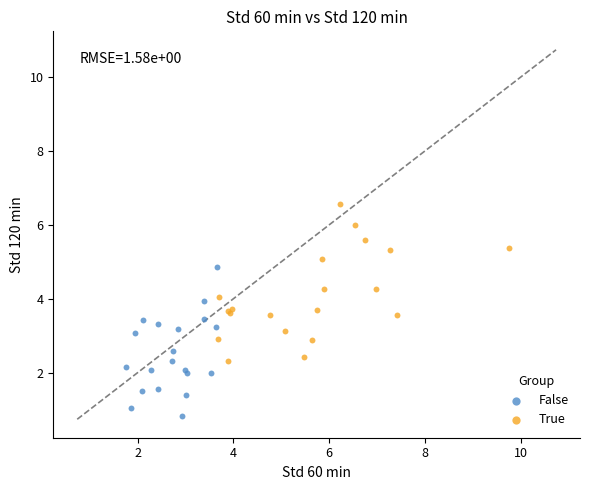

What are all the series names shown in the legend?

False, True